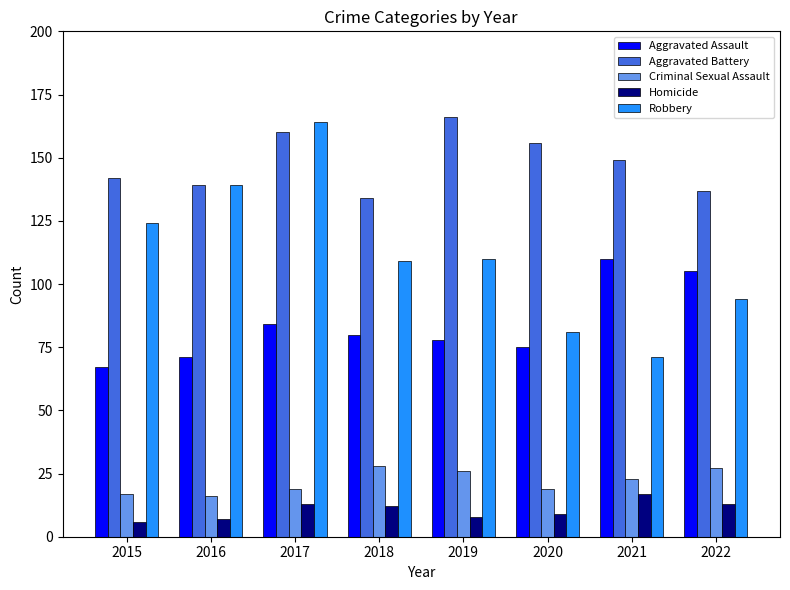

Reading left to right, what are all the values shown in this chart?

Aggravated Assault: 2015=67	2016=71	2017=84	2018=80	2019=78	2020=75	2021=110	2022=105
Aggravated Battery: 2015=142	2016=139	2017=160	2018=134	2019=166	2020=156	2021=149	2022=137
Criminal Sexual Assault: 2015=17	2016=16	2017=19	2018=28	2019=26	2020=19	2021=23	2022=27
Homicide: 2015=6	2016=7	2017=13	2018=12	2019=8	2020=9	2021=17	2022=13
Robbery: 2015=124	2016=139	2017=164	2018=109	2019=110	2020=81	2021=71	2022=94